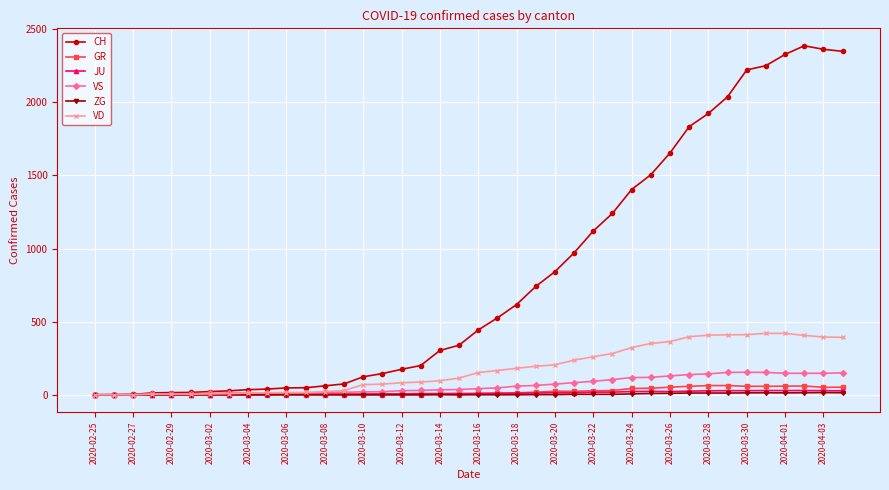

What is the maximum value for CH?

2387